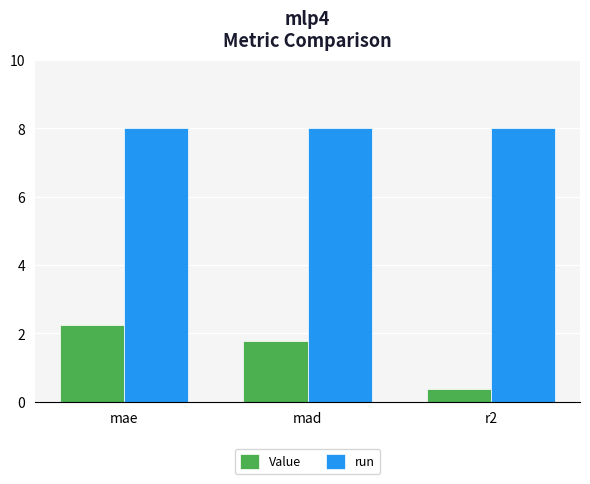

How many categories are shown in the chart?

3